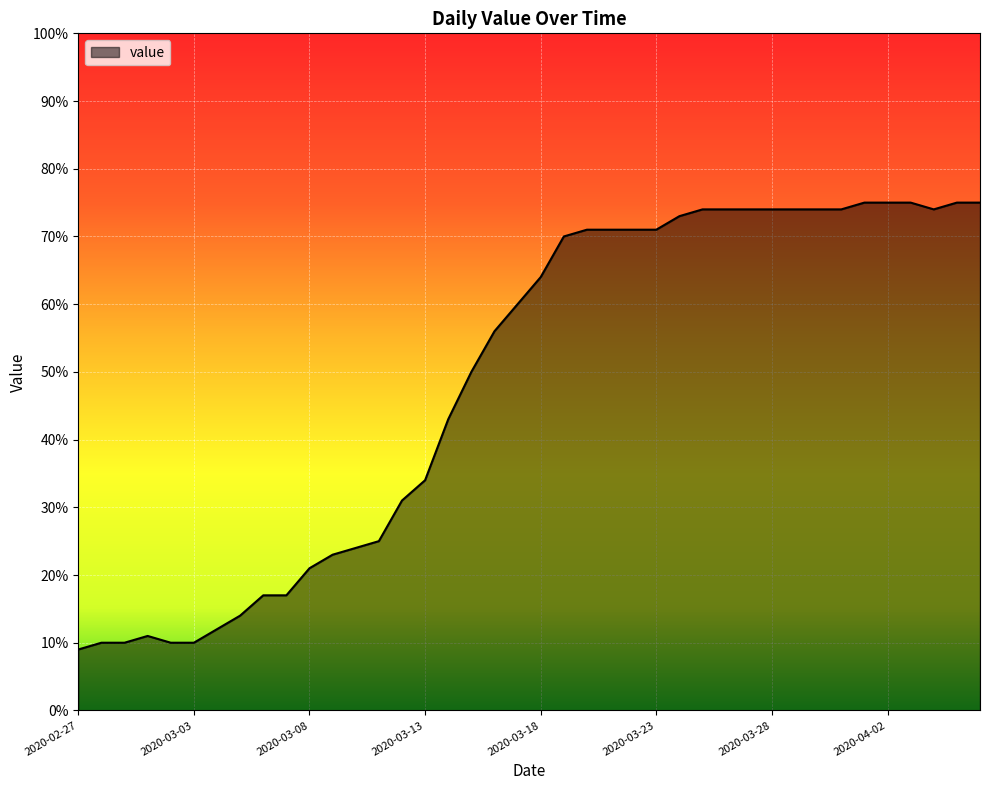

What is the smallest value displayed?

9